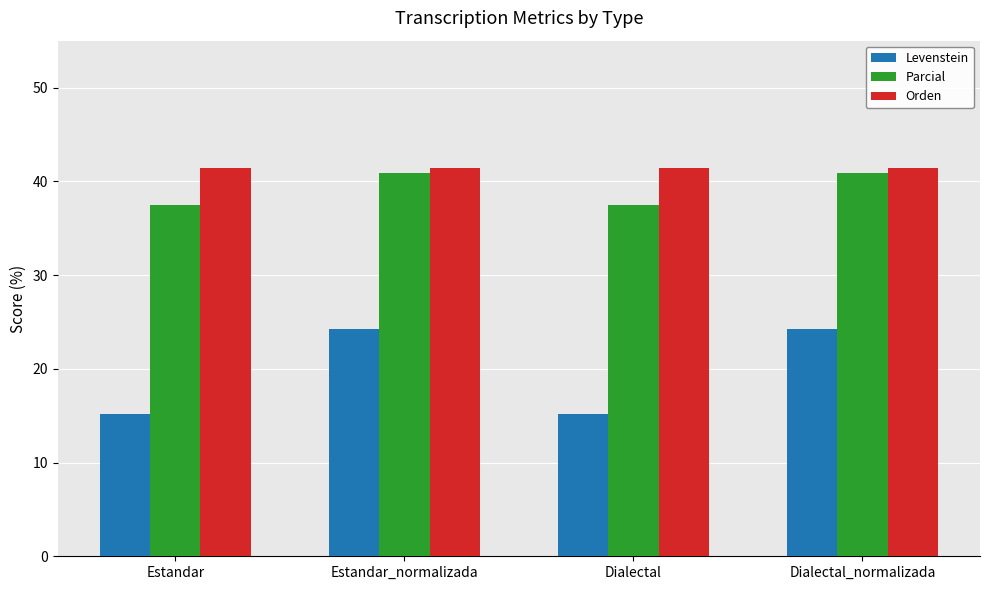

Read the Parcial value at Dialectal_normalizada.

40.9